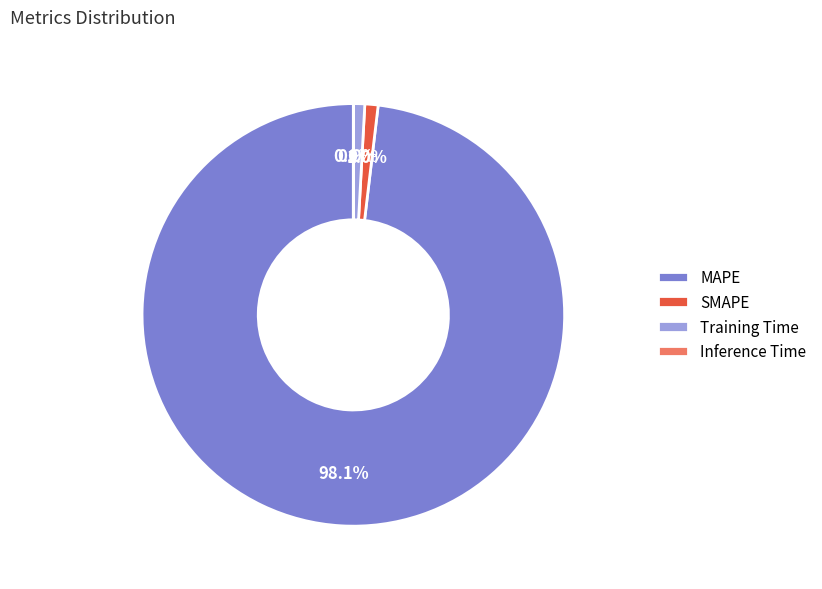

The Training Time slice represents 11% of the pie. True or false?

False